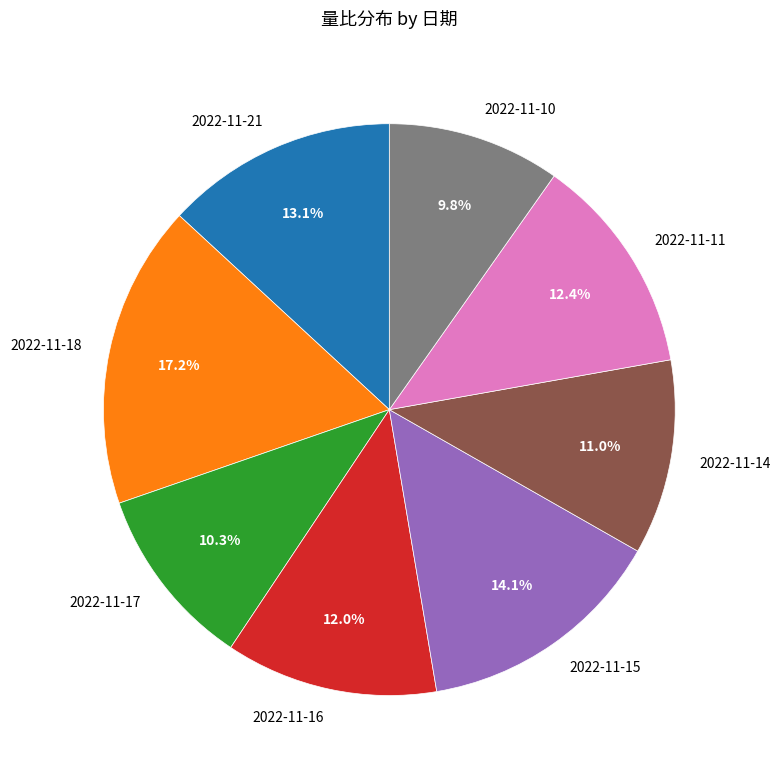

Does 2022-11-16 represent more than half of the total?

No